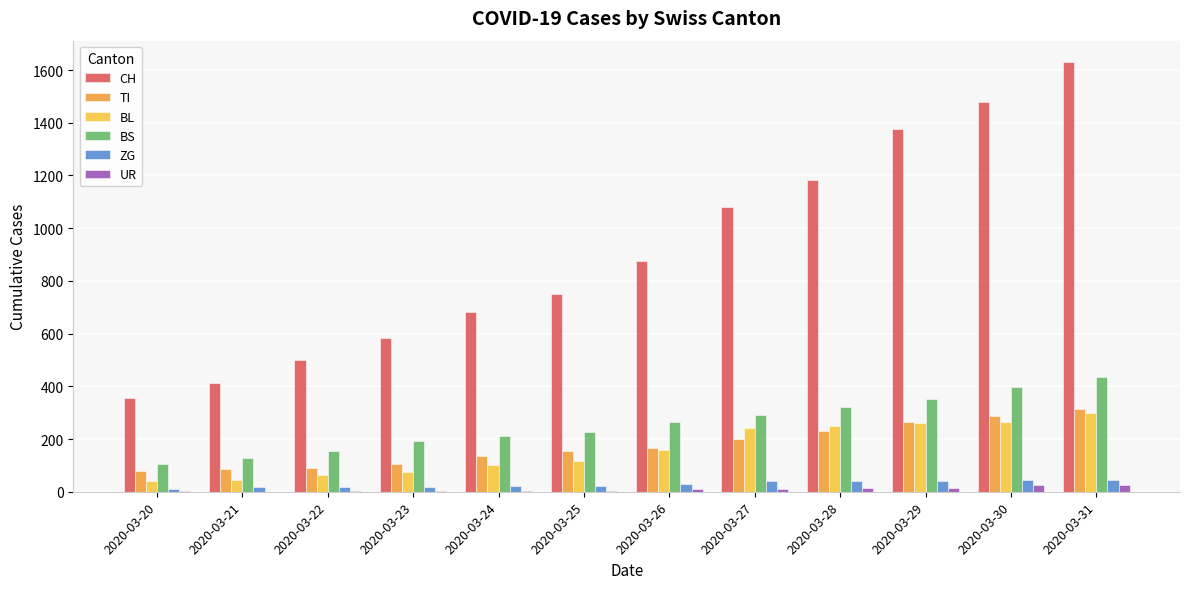

Between 2020-03-27 and 2020-03-29, which series saw the biggest shift?

CH